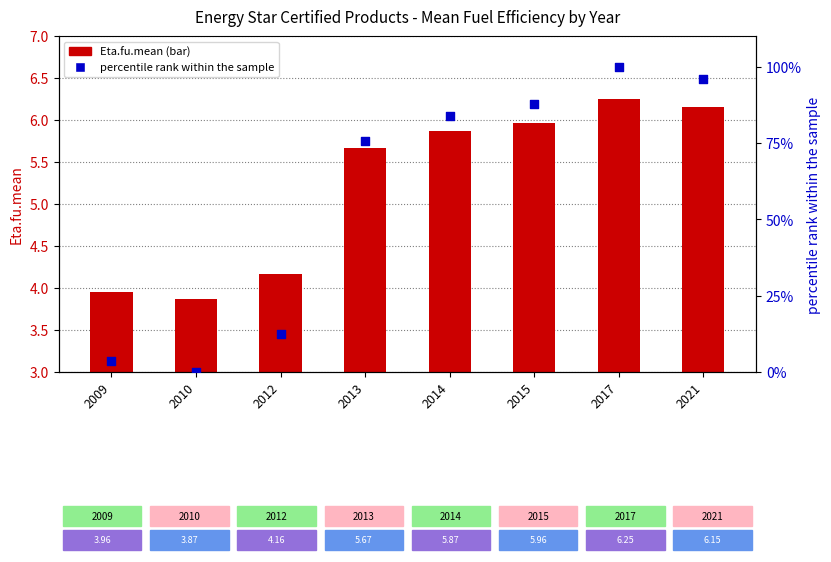

What is the total value across all series at 2010?

3.9